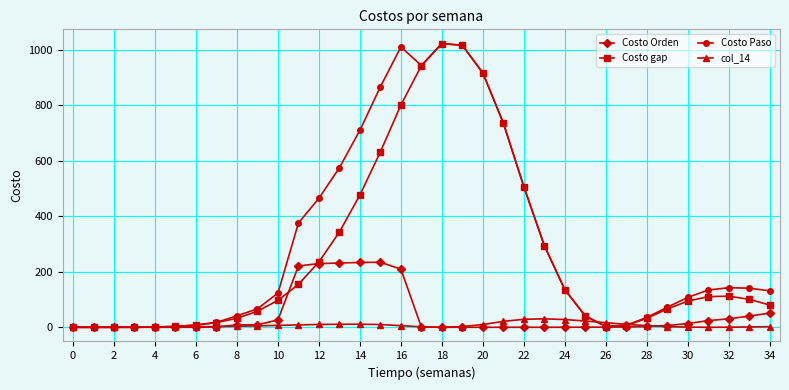

What are all the series names shown in the legend?

Costo Orden, Costo gap, Costo Paso, col_14